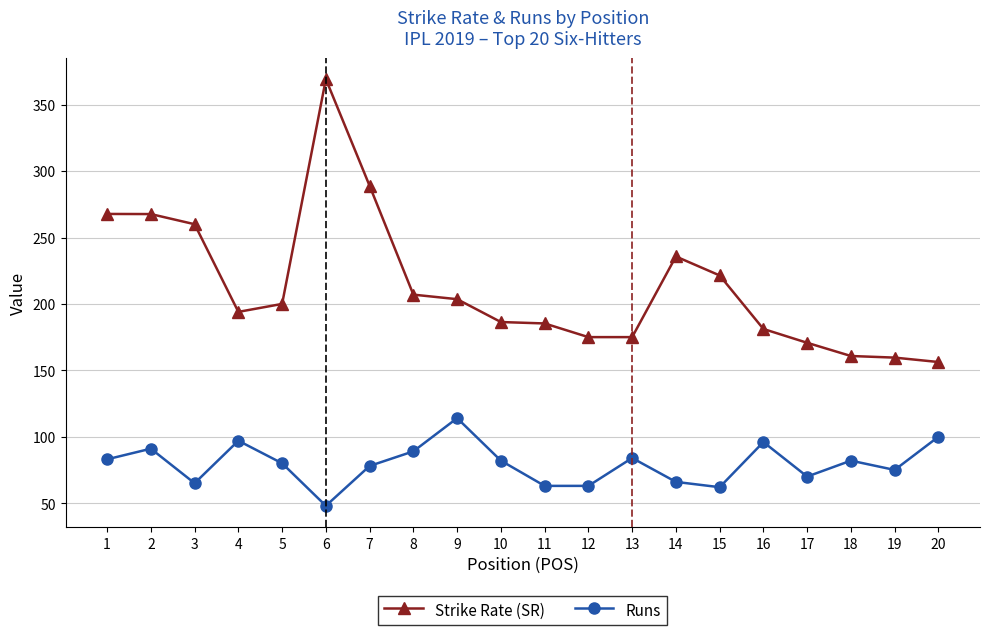

Rank the series by their average value, from highest to lowest.

Strike Rate (SR), Runs